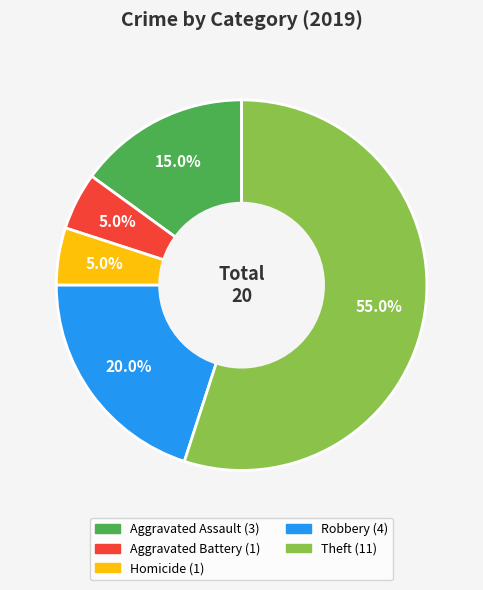

Is there a majority slice in this chart?

Yes